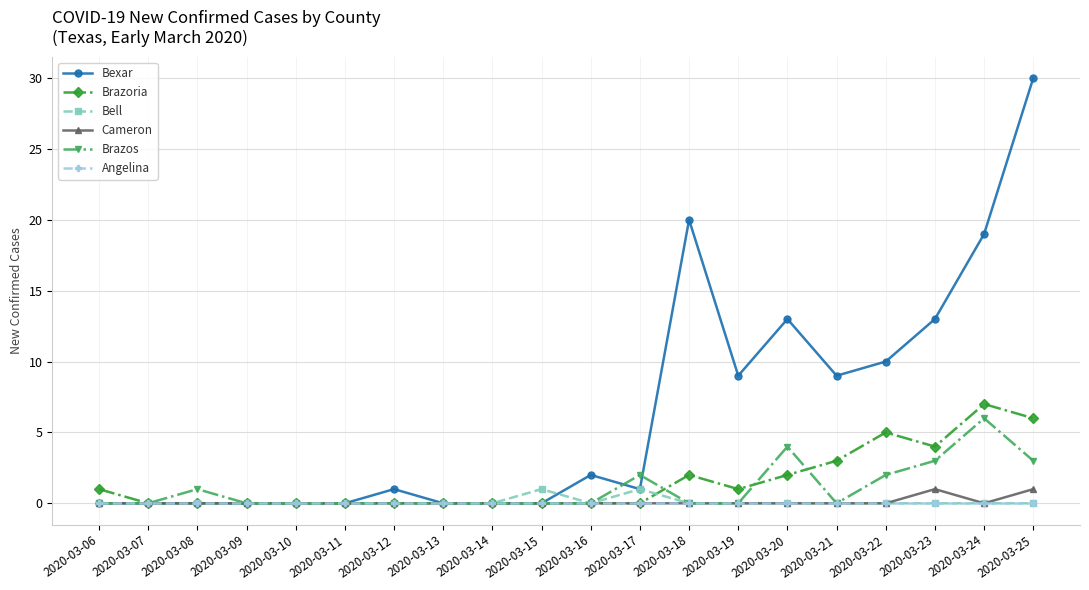

Which series changed the most between 2020-03-09 and 2020-03-21?

Bexar